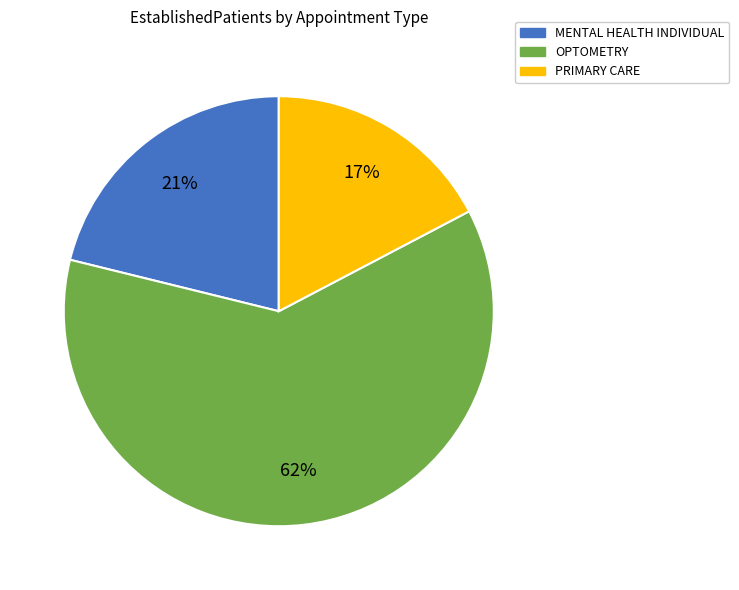

Rank the categories by value from highest to lowest.

OPTOMETRY, MENTAL HEALTH INDIVIDUAL, PRIMARY CARE